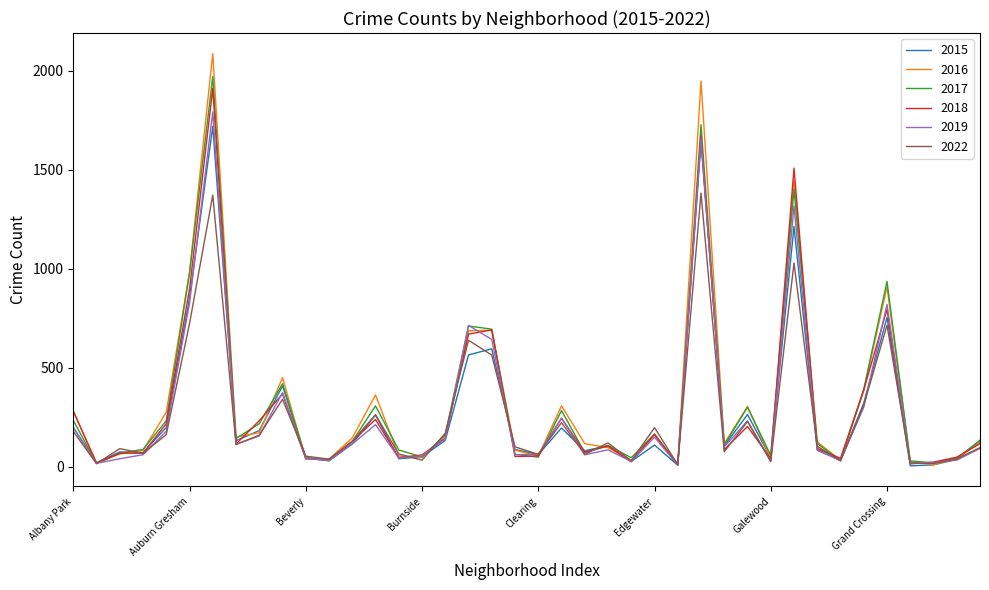

At how many categories does at least one series exceed 901?

5